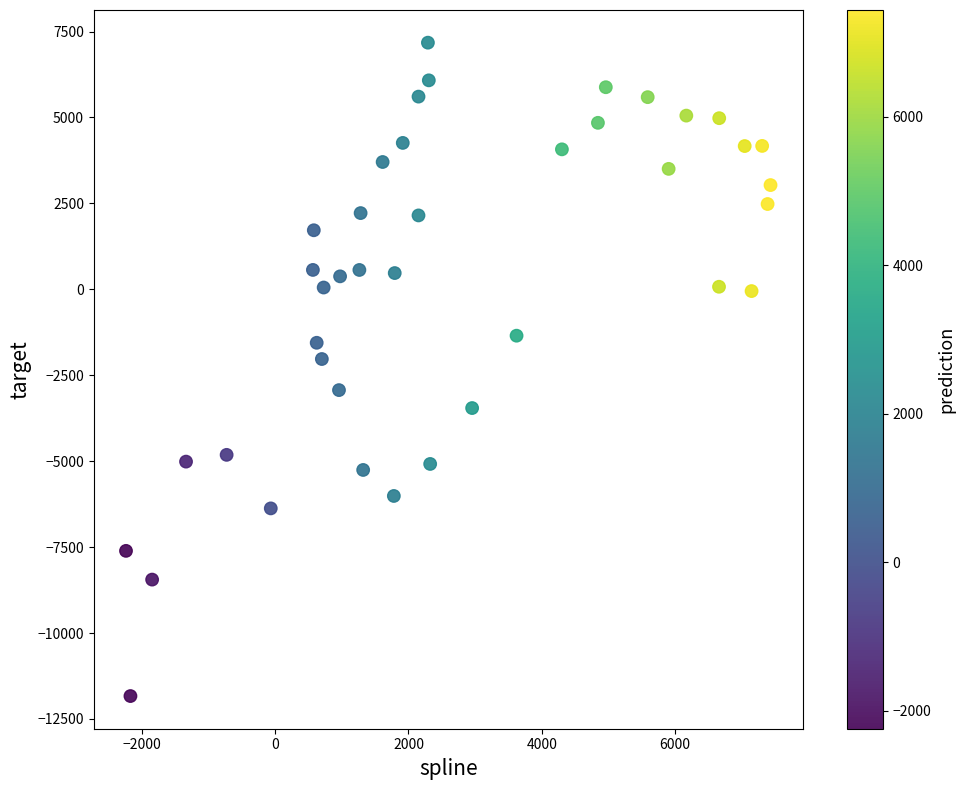

What Y value in the scatter plot is closest to -2328?

-2027.5